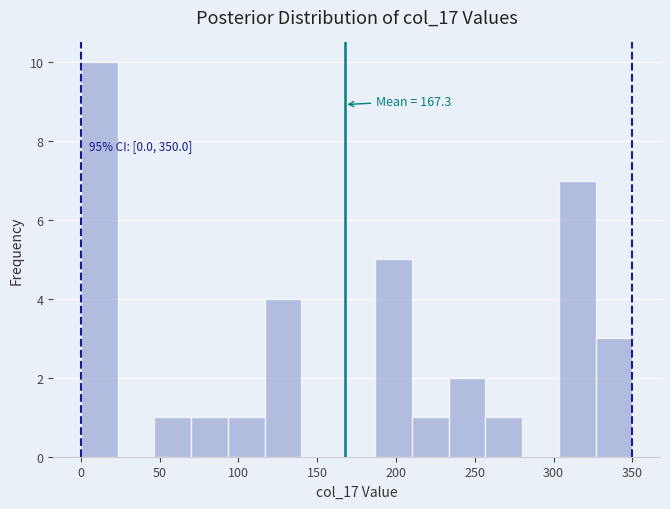

Which range on the x-axis has the tallest bar?

0 to 25